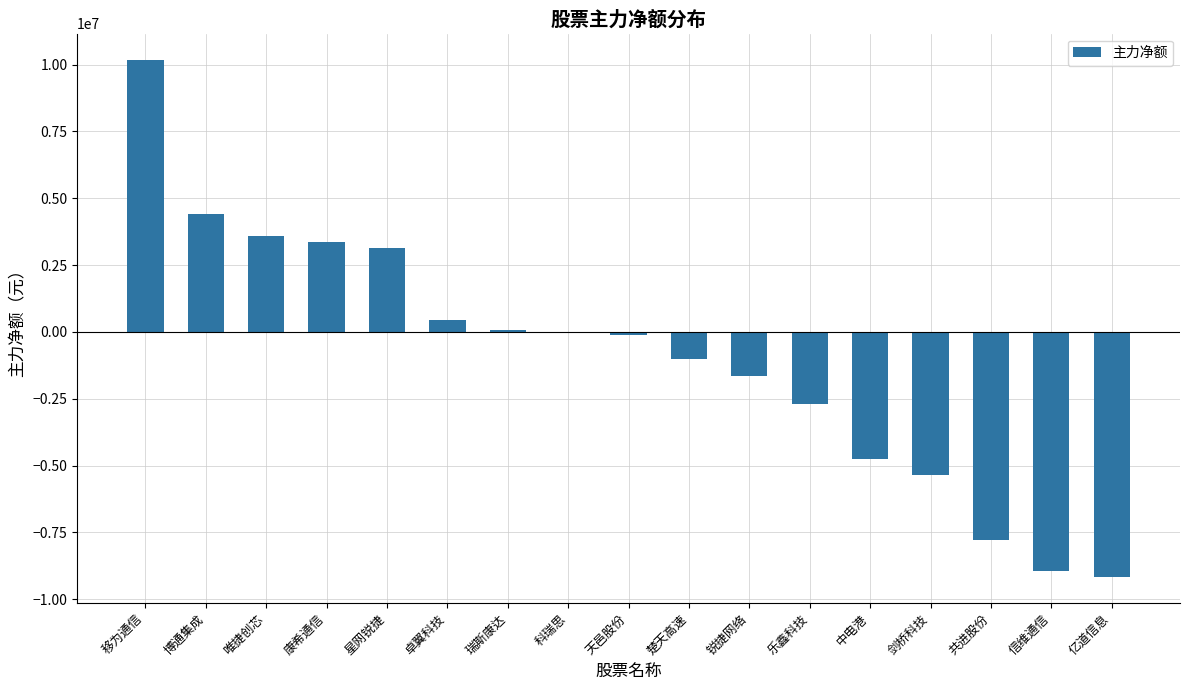

What is the maximum value shown in the chart?

10190207